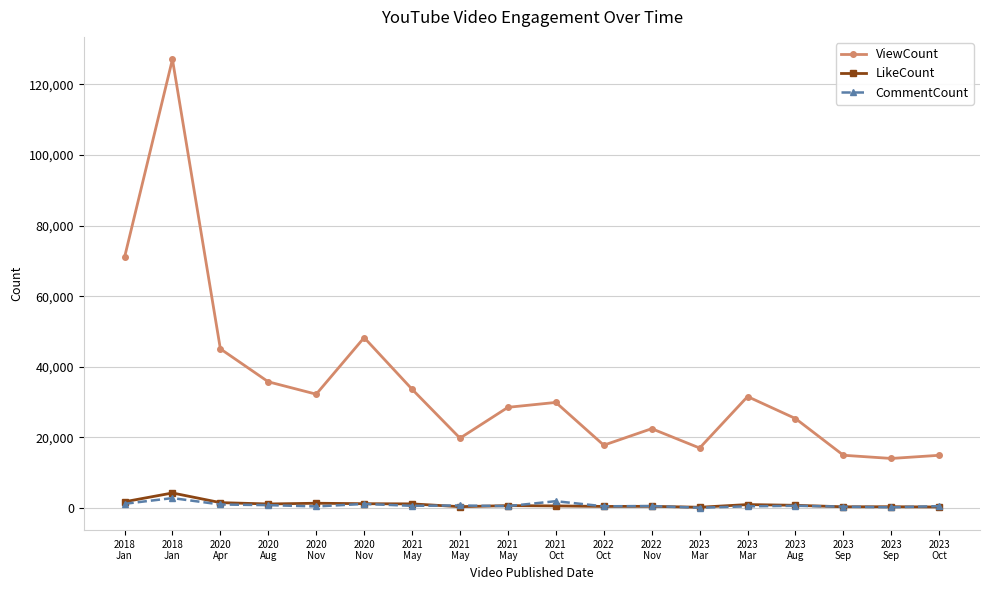

Is this an area chart (filled region under the line)?

No